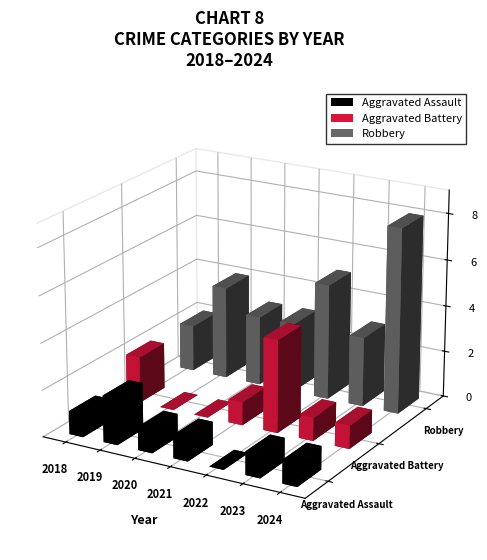

What is the highest value of the Aggravated Assault series?

2